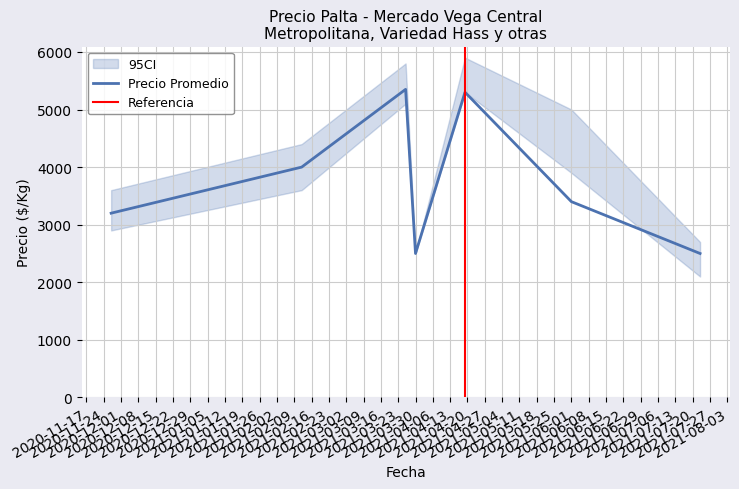

Which has a higher value, 2021-06-01 or 2021-07-23?

2021-06-01